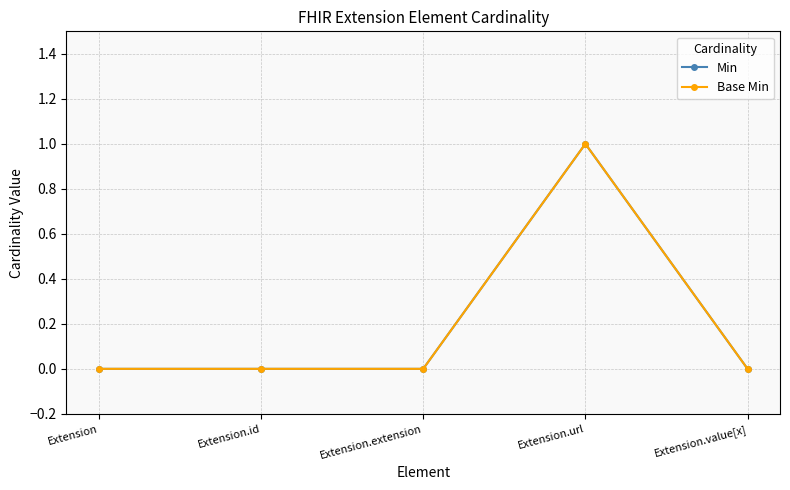

List the series in order of their peak value, highest first.

Min, Base Min